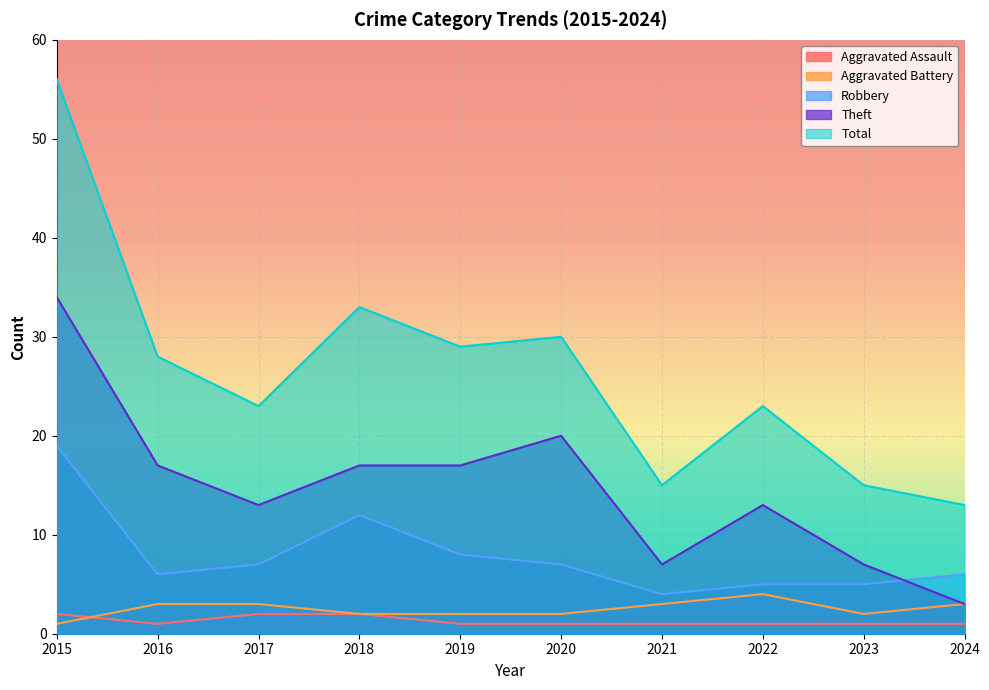

Reading left to right, list all the values displayed in this chart.

Aggravated Assault: 2015=2	2016=1	2017=2	2018=2	2019=1	2020=1	2021=1	2022=1	2023=1	2024=1
Aggravated Battery: 2015=1	2016=3	2017=3	2018=2	2019=2	2020=2	2021=3	2022=4	2023=2	2024=3
Robbery: 2015=19	2016=6	2017=7	2018=12	2019=8	2020=7	2021=4	2022=5	2023=5	2024=6
Theft: 2015=34	2016=17	2017=13	2018=17	2019=17	2020=20	2021=7	2022=13	2023=7	2024=3
Total: 2015=56	2016=28	2017=23	2018=33	2019=29	2020=30	2021=15	2022=23	2023=15	2024=13